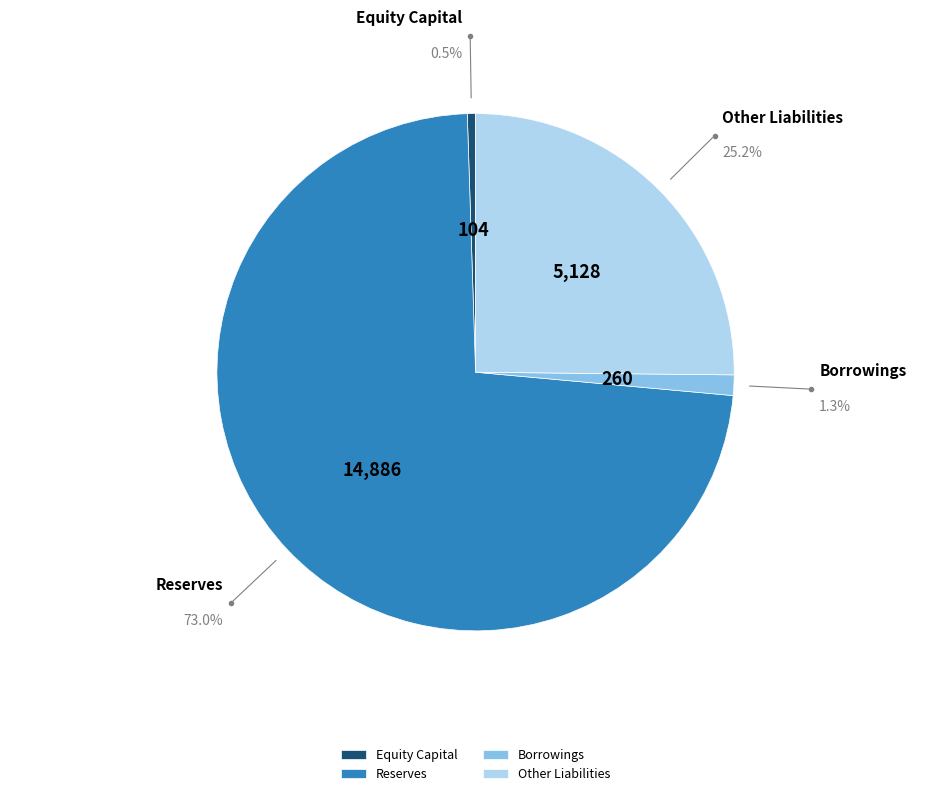

Does any single category account for the majority?

Yes